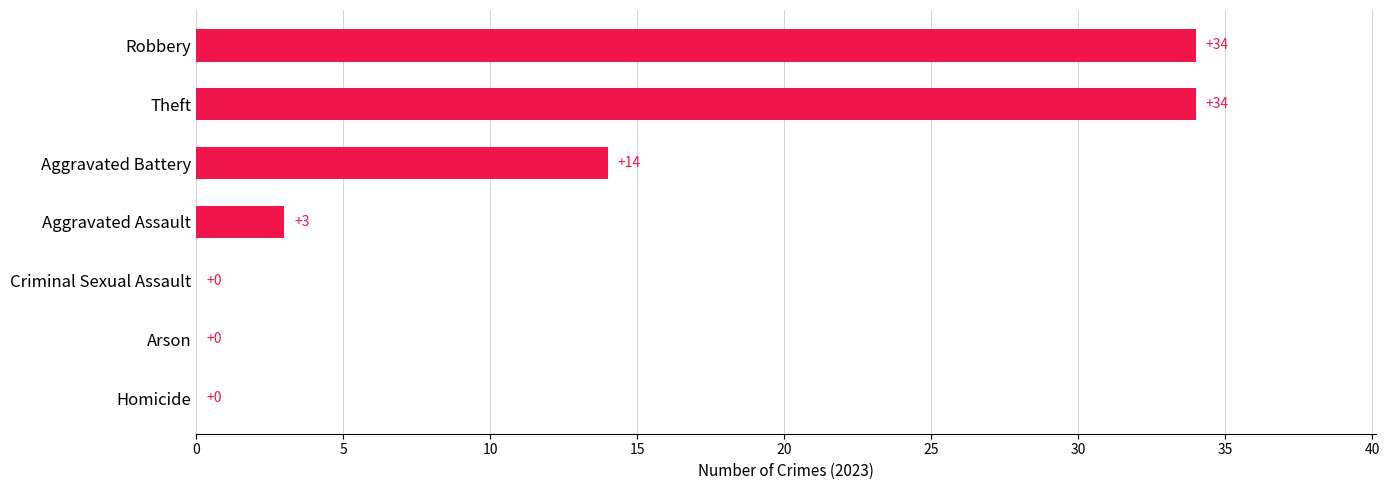

How many values are above zero?

4